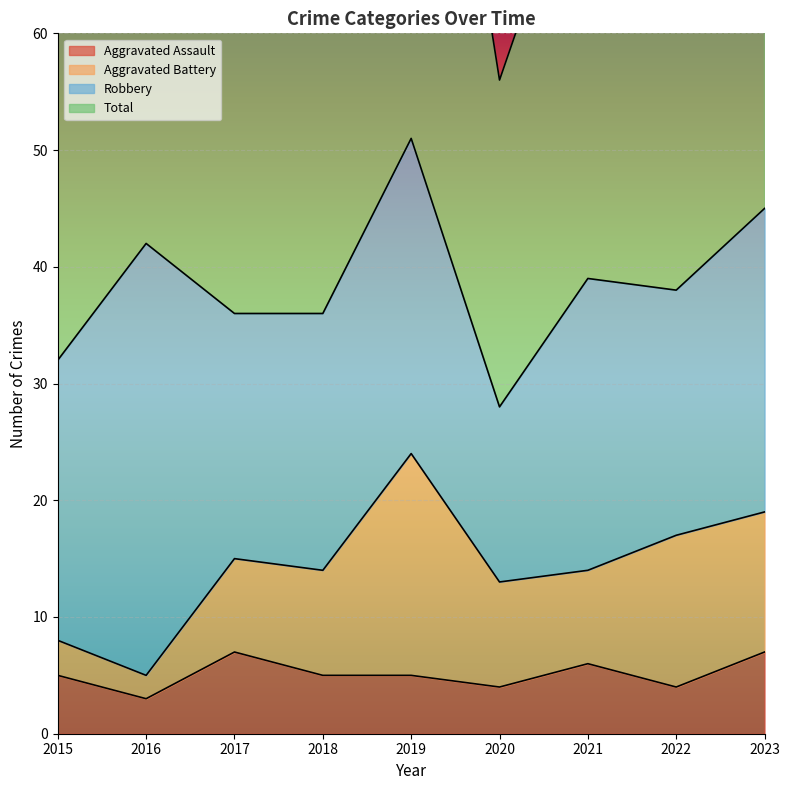

What is the difference between the highest and lowest values at 2015?

59